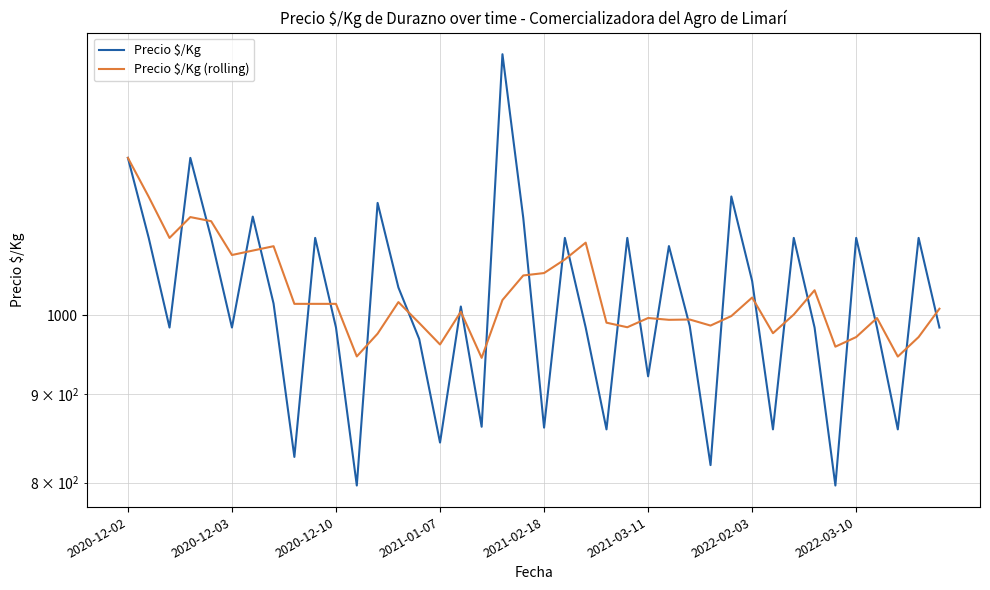

How many data points in Precio $/Kg (rolling) are less than 1009?

20